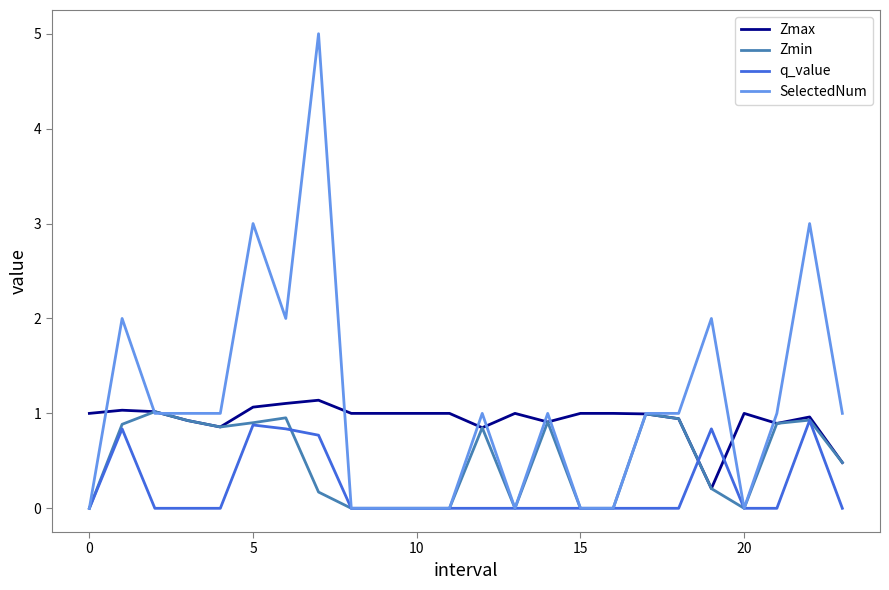

Which series has the widest spread of values?

SelectedNum